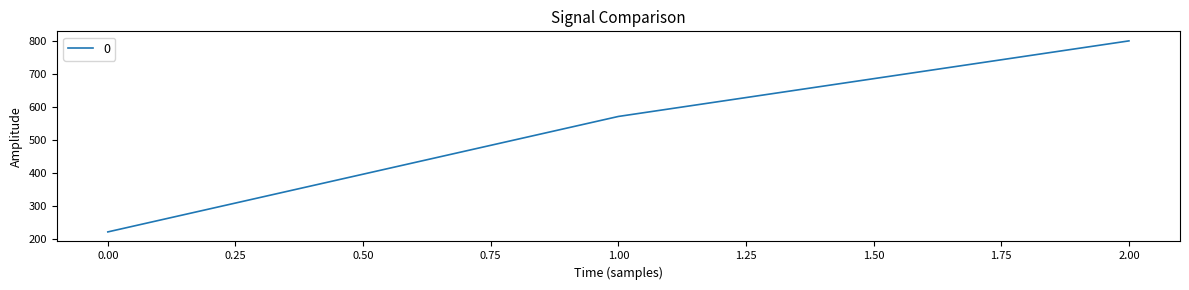

Rank the categories by value from lowest to highest.

0.00, 1.00, 2.00